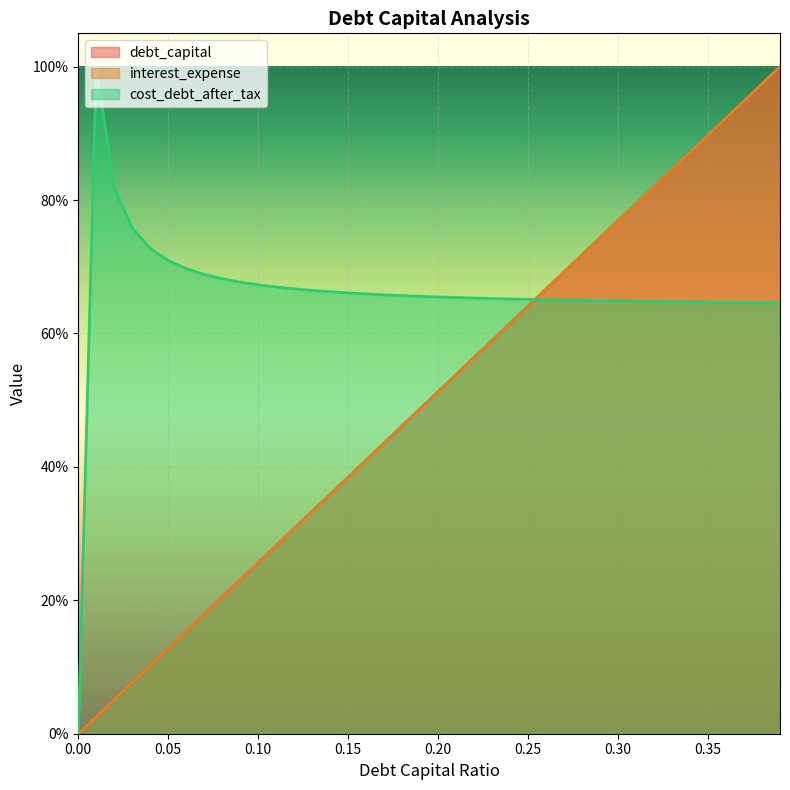

After their last crossing, which series has the higher values: interest_expense or debt_capital?

interest_expense